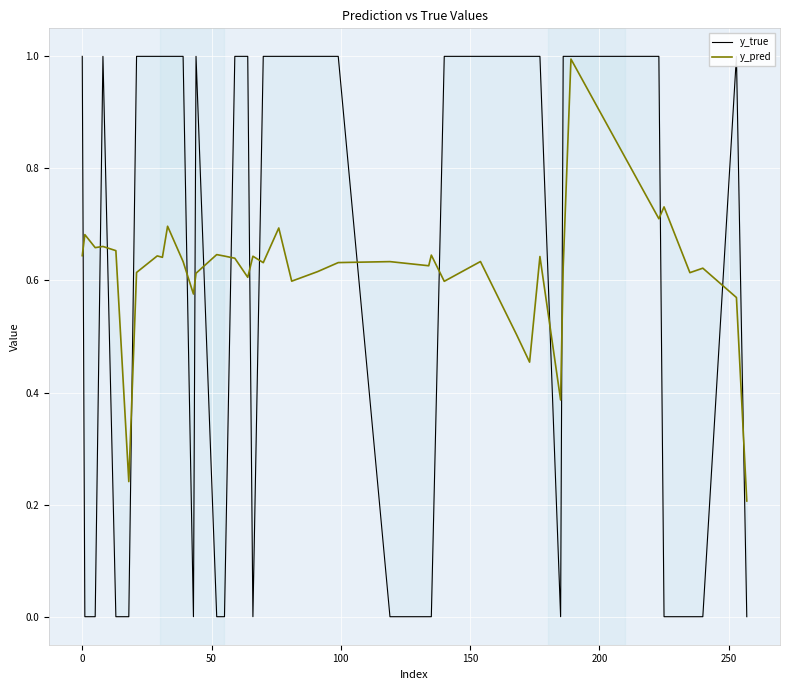

The value of y_true at 250 is 1.6. True or false?

False